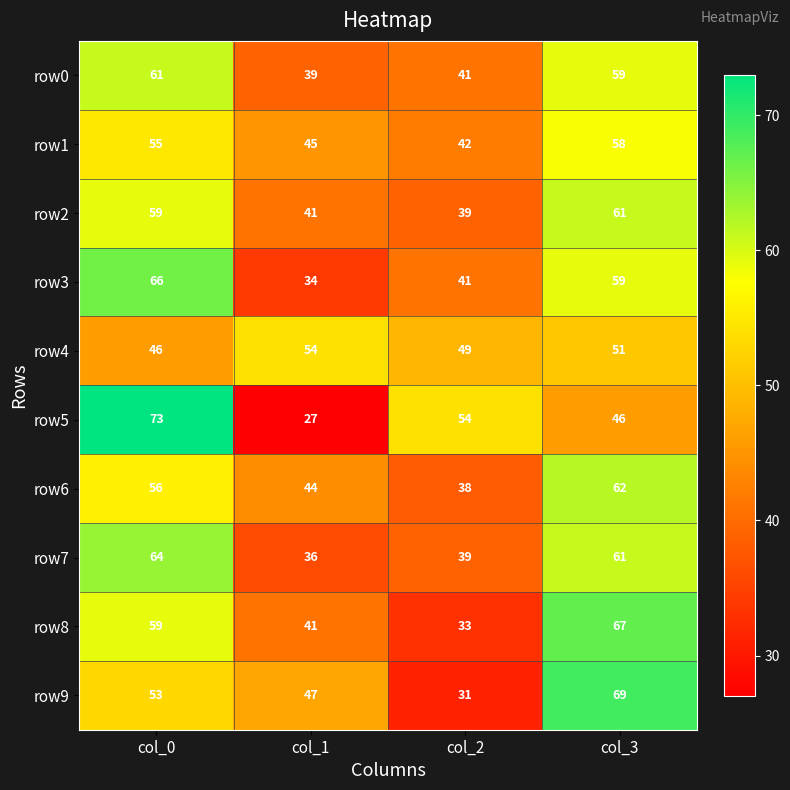

Count the row7 values in the range 39 to 64.

3